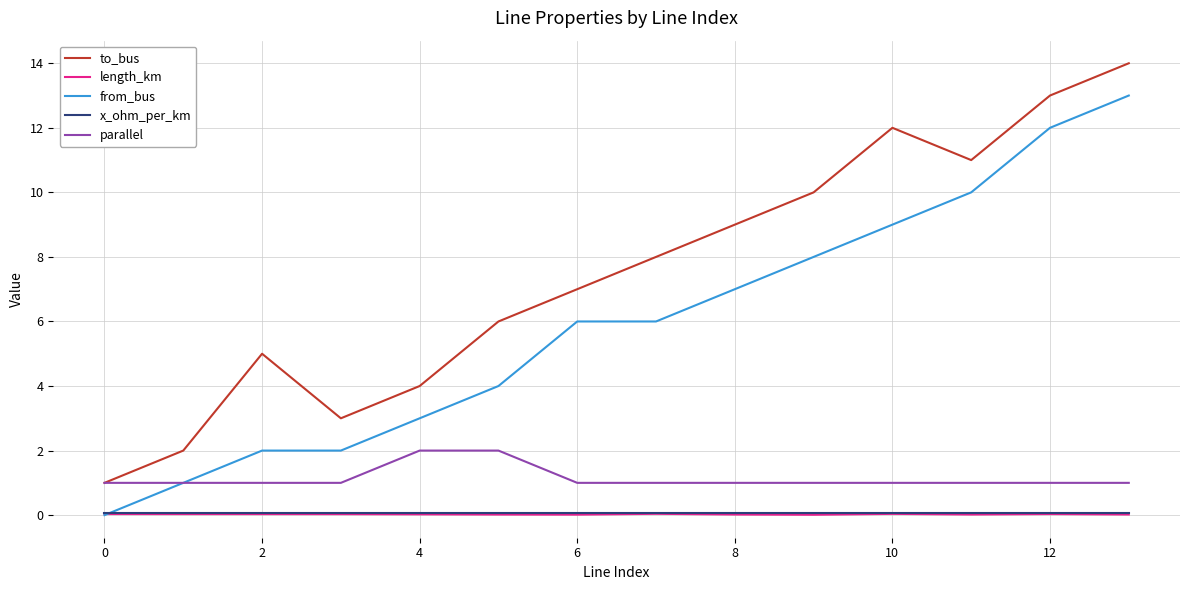

True or false: x_ohm_per_km and parallel intersect in this chart.

False